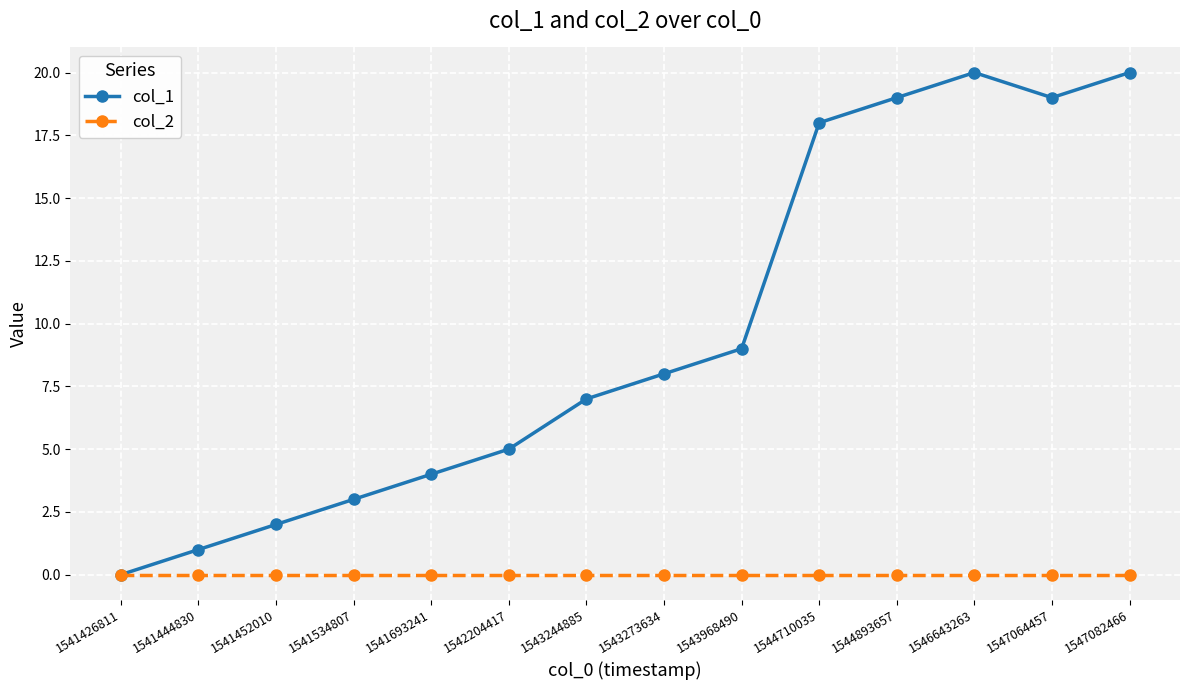

Reading left to right, list all the values displayed in this chart.

col_1: 0	1	2	3	4	5	7	8	9	18	19	20	19	20
col_2: 0	0	0	0	0	0	0	0	0	0	0	0	0	0